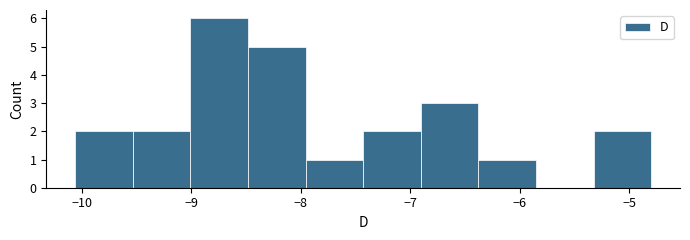

Reading left to right, transcribe this chart: for each bar, give the range it covers on the x-axis and its height. Neither the bar edges nor the heights are printed on the chart, so give them approximately, as read against the axes.

-10.1 to -9.5: 2
-9.5 to -9.0: 2
-9.0 to -8.5: 6
-8.5 to -8.0: 5
-8.0 to -7.4: 1
-7.4 to -6.9: 2
-6.9 to -6.4: 3
-6.4 to -5.9: 1
-5.9 to -5.3: 0
-5.3 to -4.8: 2